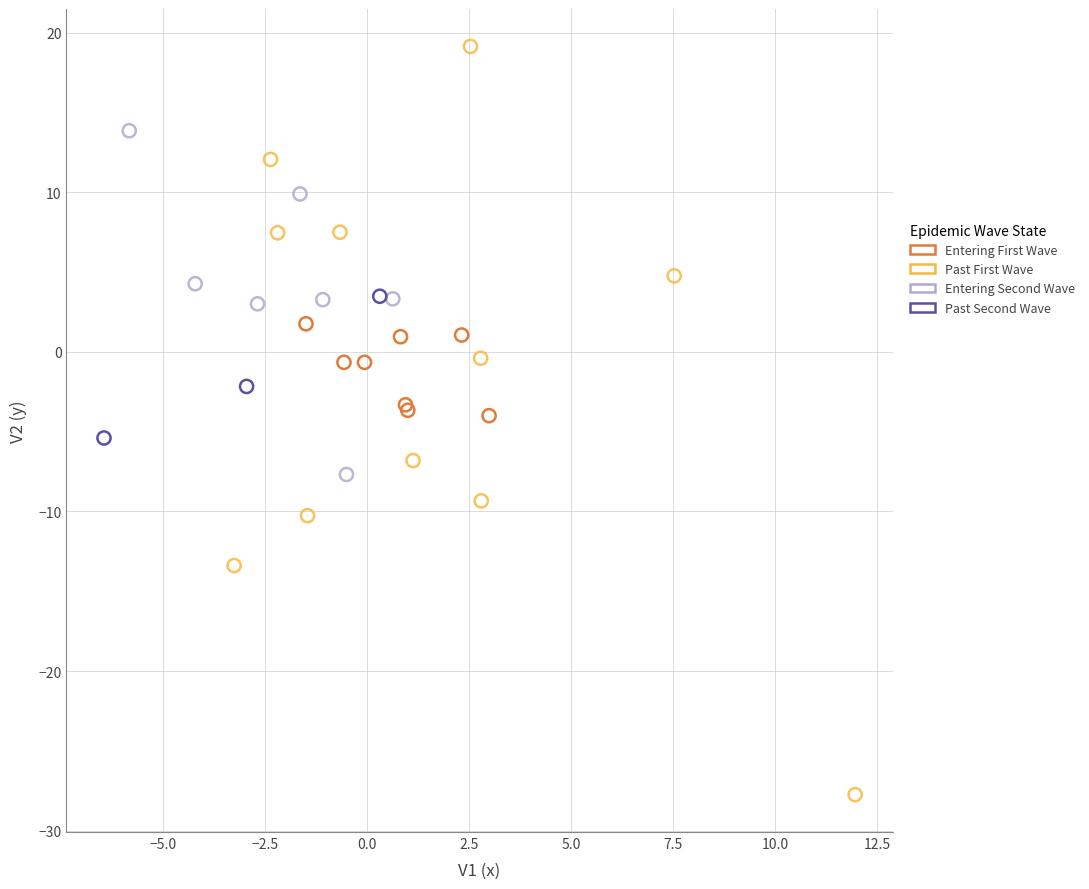

Which series reaches the minimum Y coordinate?

Past First Wave